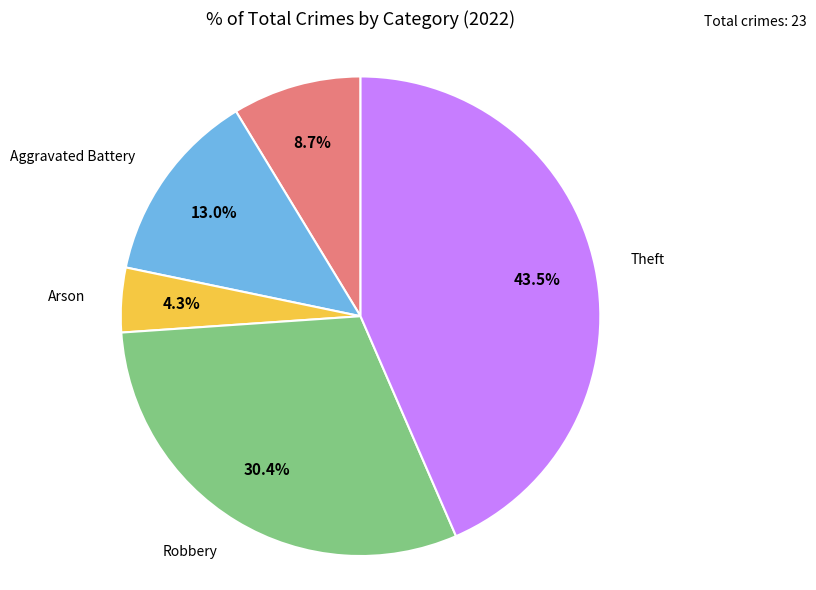

How many slices are in this pie chart?

5